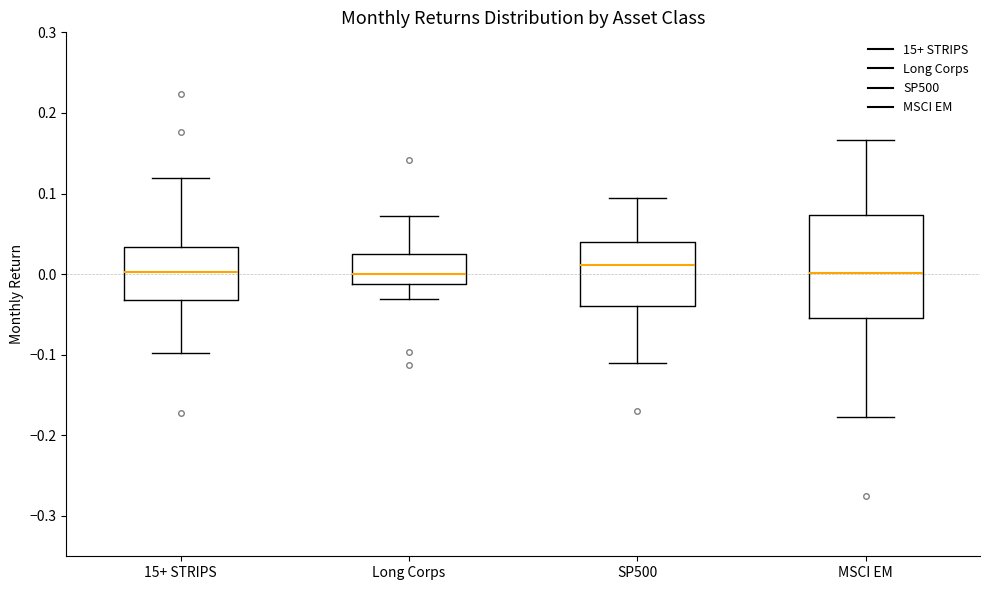

Reading left to right, transcribe this box plot: for each box, give where its median line is, the range the box spans, and where its two whiskers end, as read against the y-axis. The values are not printed on the chart, so give them approximately, as read against the axis.

15+ STRIPS: median 0.00, box -0.03 to 0.03, whiskers -0.10 to 0.12
Long Corps: median 0.00, box -0.01 to 0.03, whiskers -0.03 to 0.07
SP500: median 0.01, box -0.04 to 0.04, whiskers -0.11 to 0.09
MSCI EM: median 0.00, box -0.05 to 0.07, whiskers -0.18 to 0.17